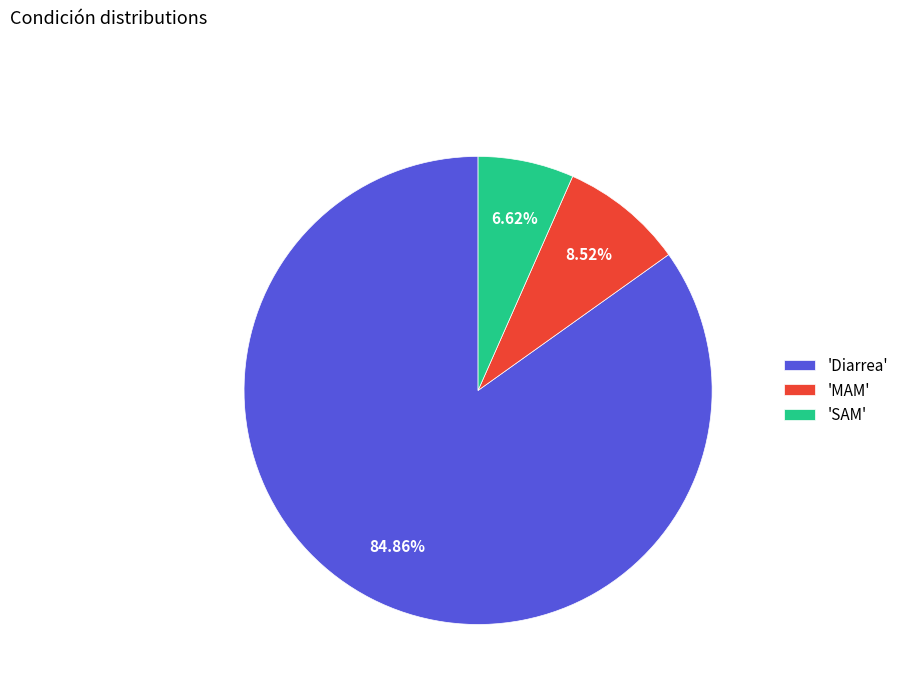

Is there any slice that represents more than half of the pie?

Yes